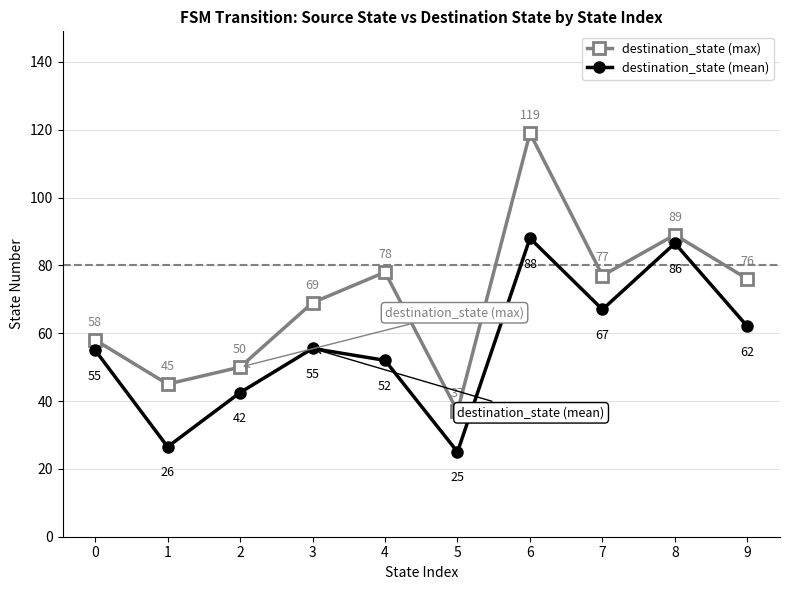

Rank the series by their average value, from highest to lowest.

destination_state (max), destination_state (mean)